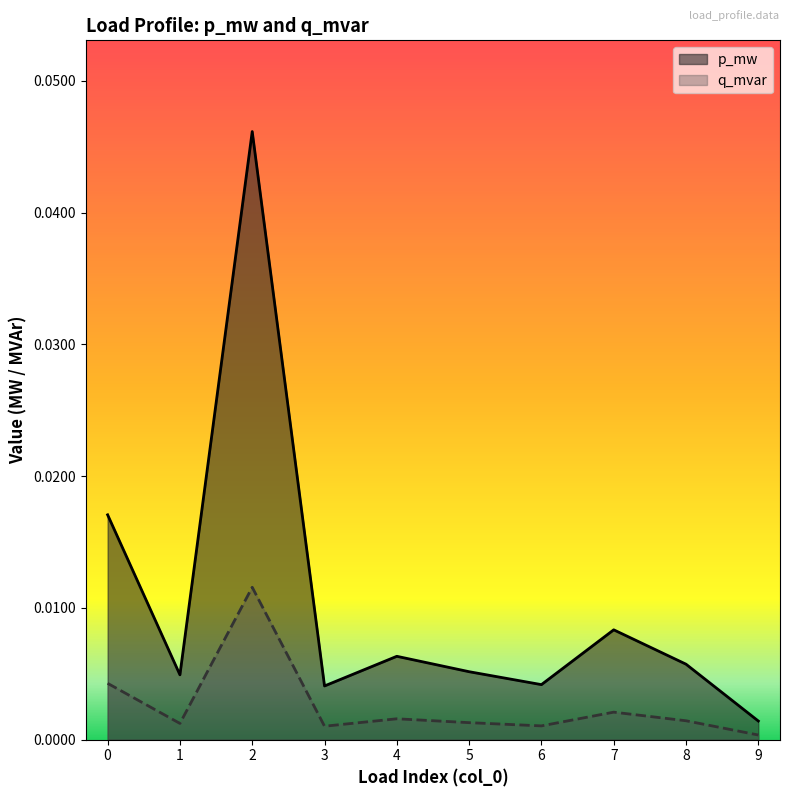

At which category does q_mvar reach its first local valley?

1